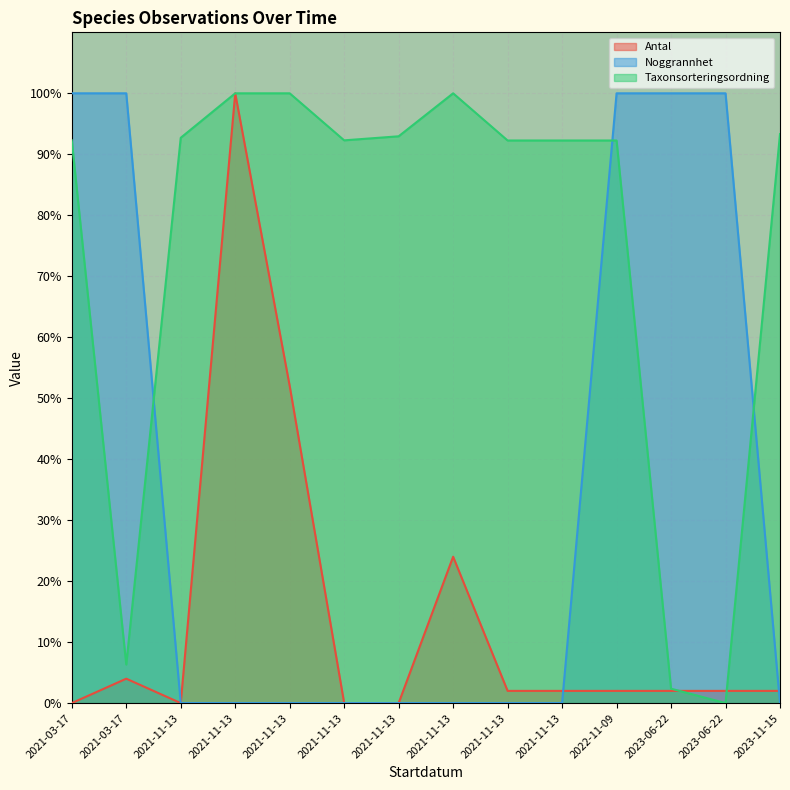

What is the difference between the highest and lowest values at 2023-06-22?

98.0